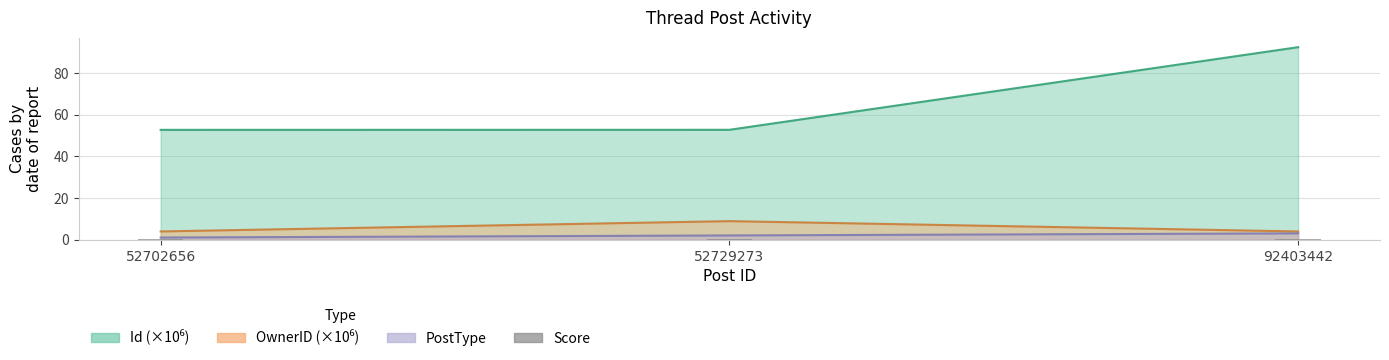

List the labels in order of Id value, largest first.

92403442, 52729273, 52702656